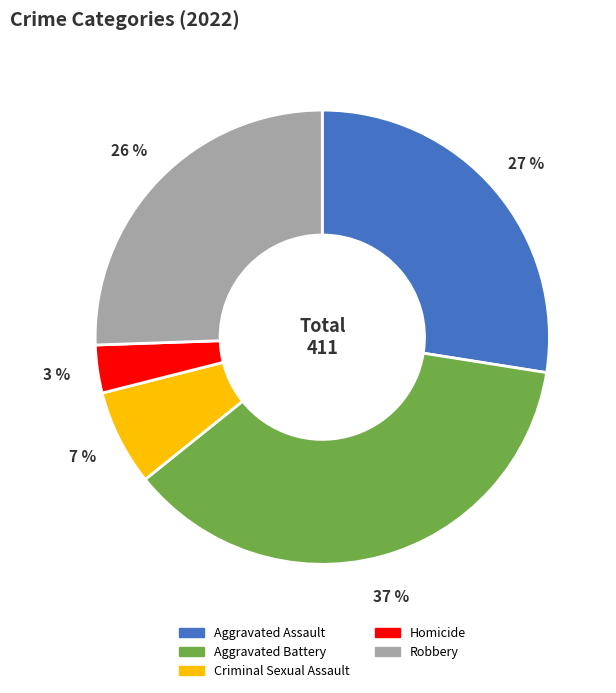

Does Robbery account for over 50% of the chart?

No